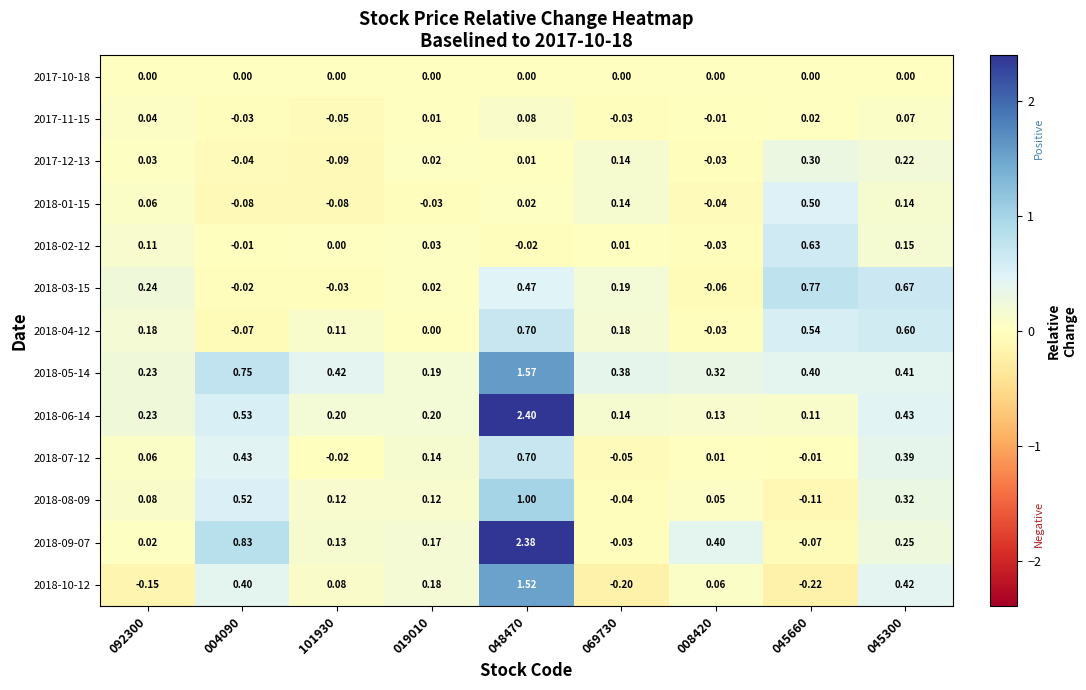

Is the value of 2018-03-15 at 101930 greater than the value of 2017-11-15 at 019010?

No